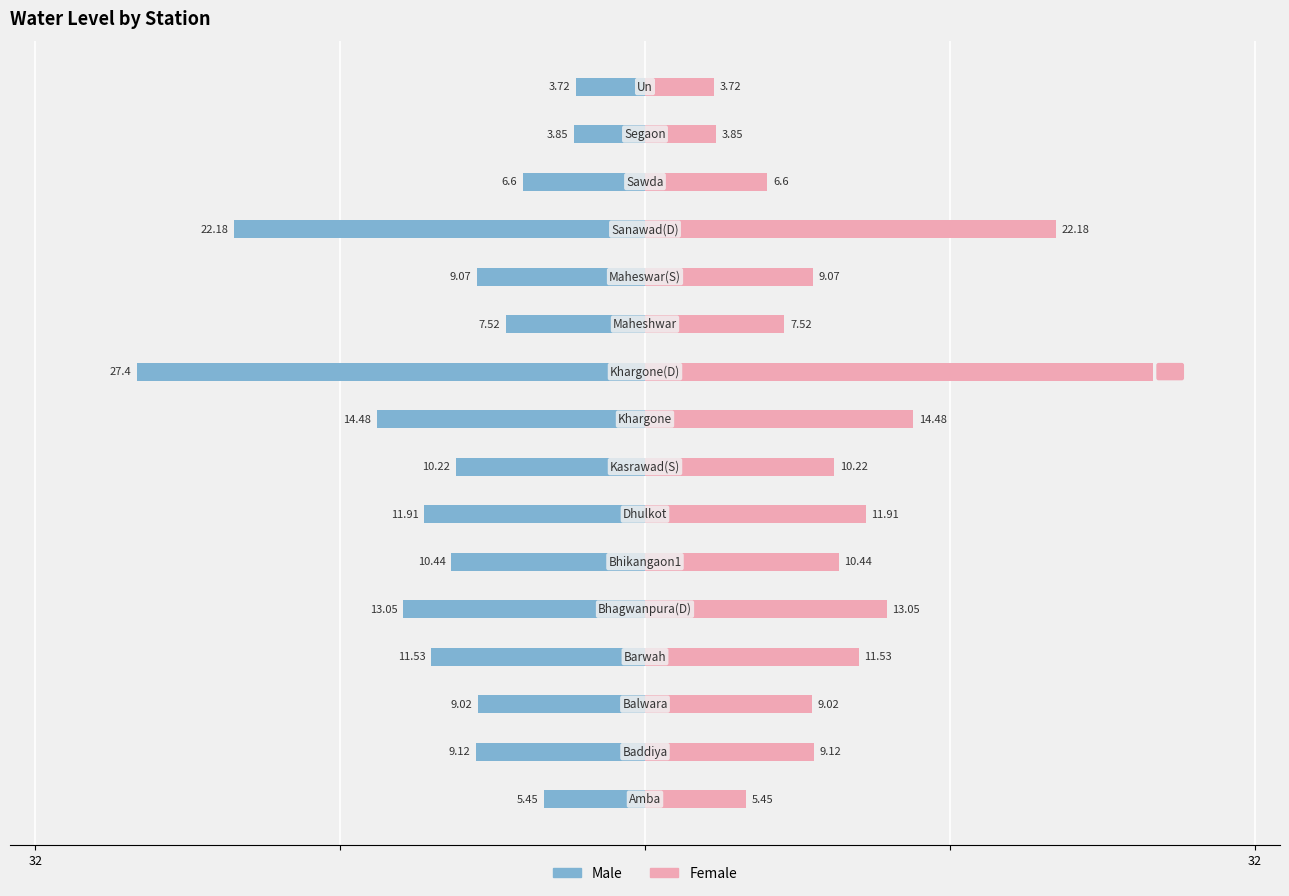

Rank the series by their average value, from highest to lowest.

Female, Male